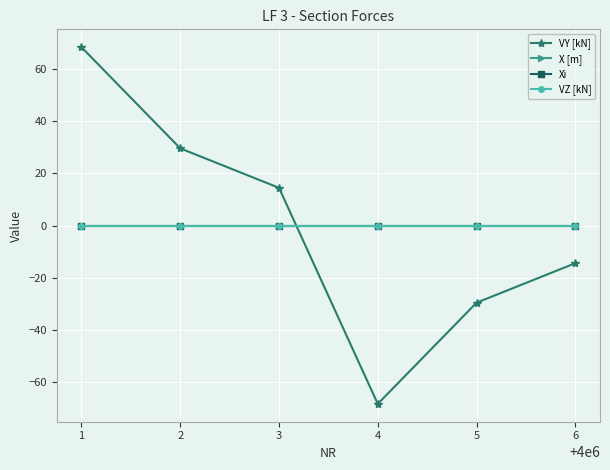

At 5, list the series in order from smallest to largest.

VY [kN], X [m], Xi, VZ [kN]